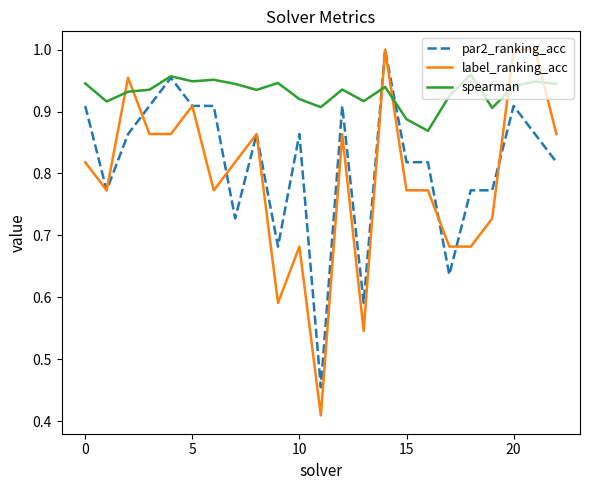

After their last crossing, which series has the higher values: spearman or label_ranking_acc?

spearman